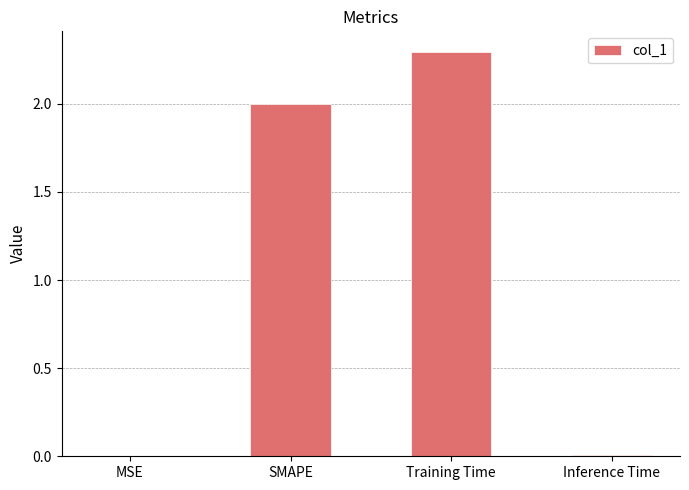

What is the sum of all values?

4.3